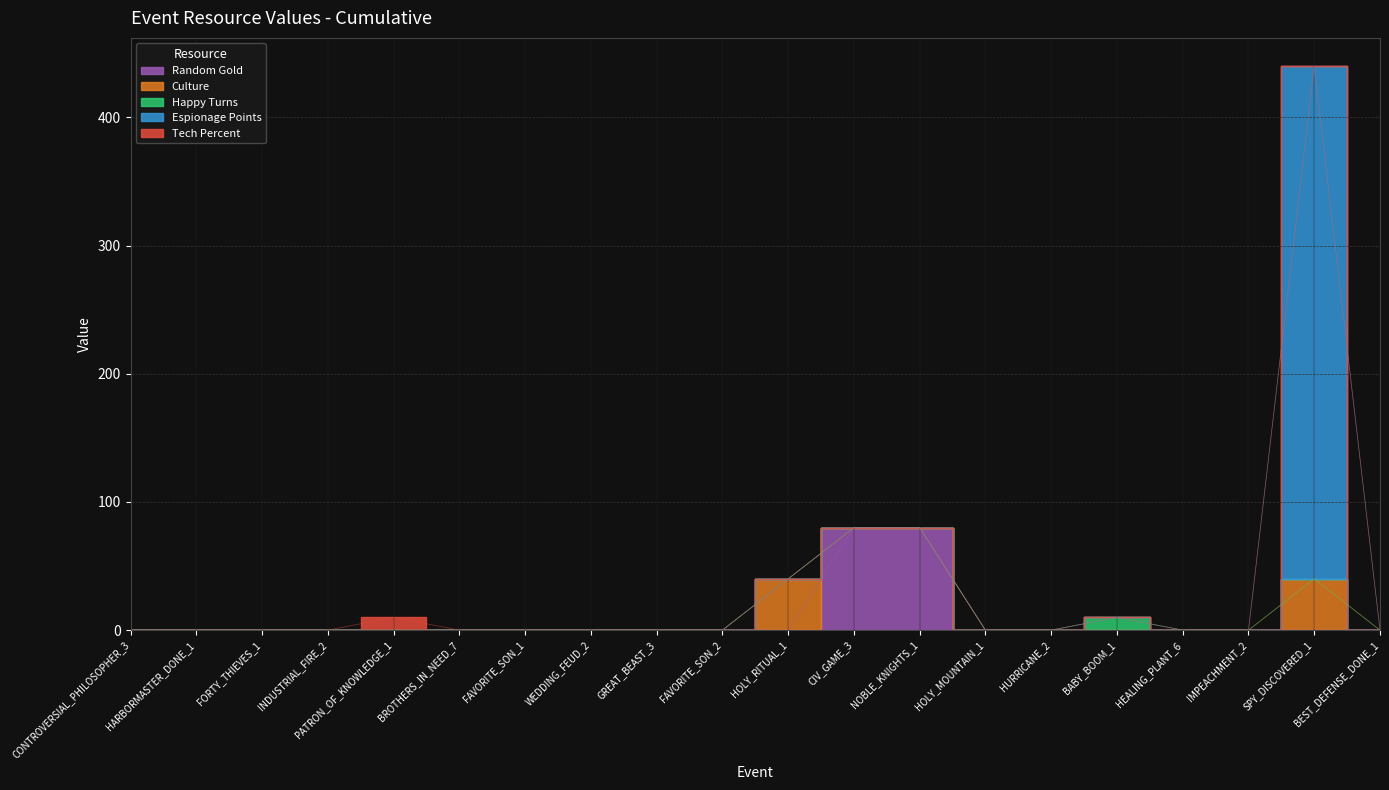

In Espionage Points, how many points are higher than both neighbors (excluding endpoints)?

1